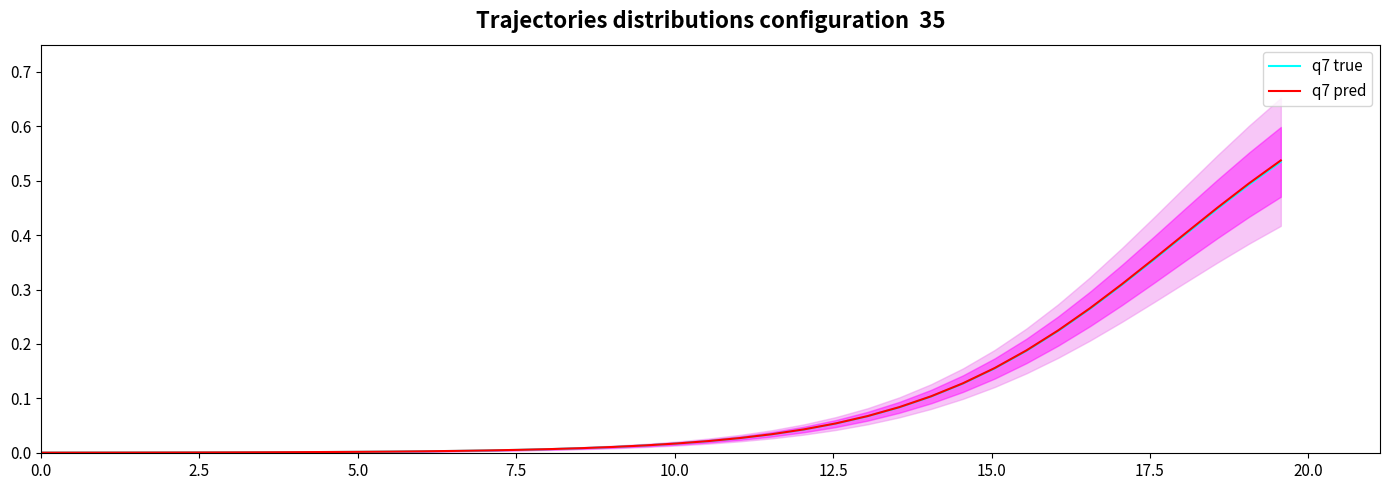

True or false: q7 true has more than 2 points higher than both neighbors.

False